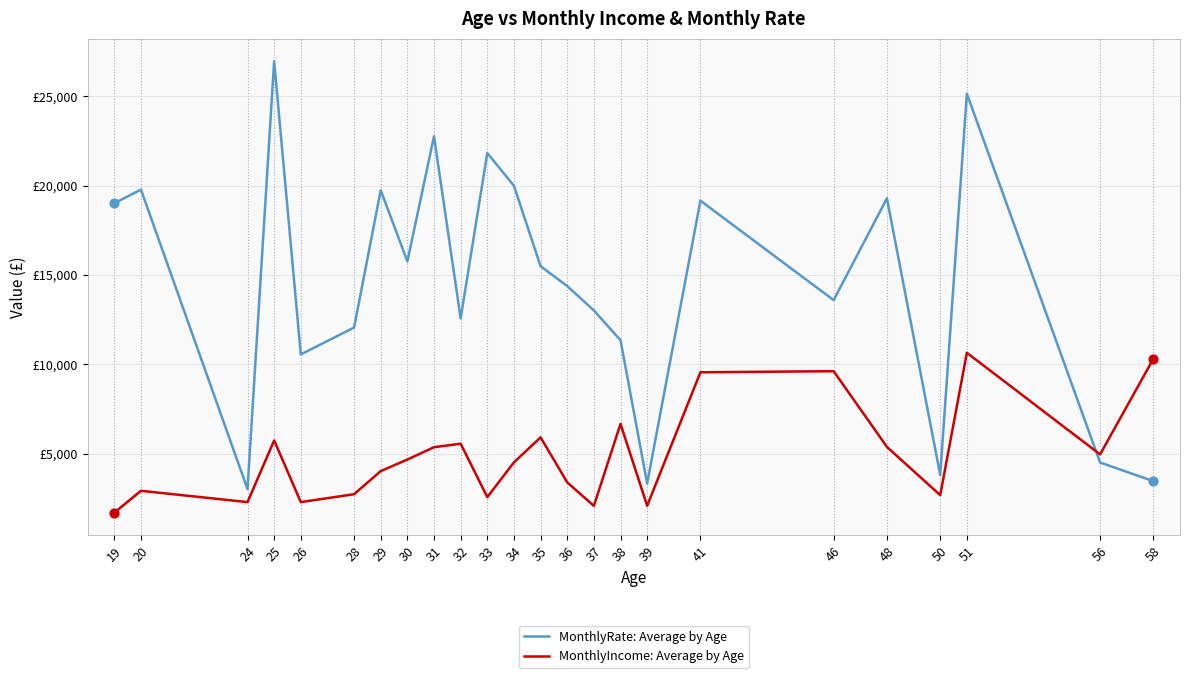

At how many categories does at least one series exceed 24624?

2